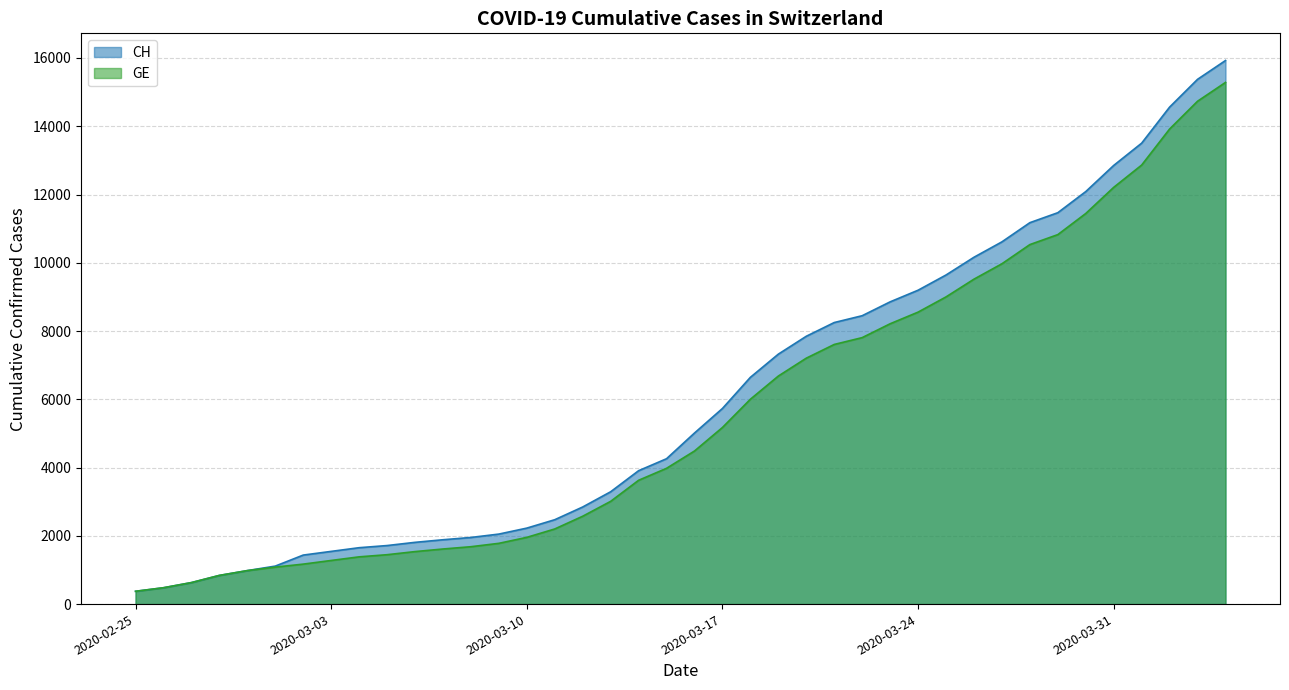

List the labels in order of CH value, smallest first.

2020-02-25, 2020-02-26, 2020-02-27, 2020-02-28, 2020-02-29, 2020-03-01, 2020-03-02, 2020-03-03, 2020-03-04, 2020-03-05, 2020-03-06, 2020-03-07, 2020-03-08, 2020-03-09, 2020-03-10, 2020-03-11, 2020-03-12, 2020-03-13, 2020-03-14, 2020-03-15, 2020-03-16, 2020-03-17, 2020-03-18, 2020-03-19, 2020-03-20, 2020-03-21, 2020-03-22, 2020-03-23, 2020-03-24, 2020-03-25, 2020-03-26, 2020-03-27, 2020-03-28, 2020-03-29, 2020-03-30, 2020-03-31, 2020-04-01, 2020-04-02, 2020-04-03, 2020-04-04